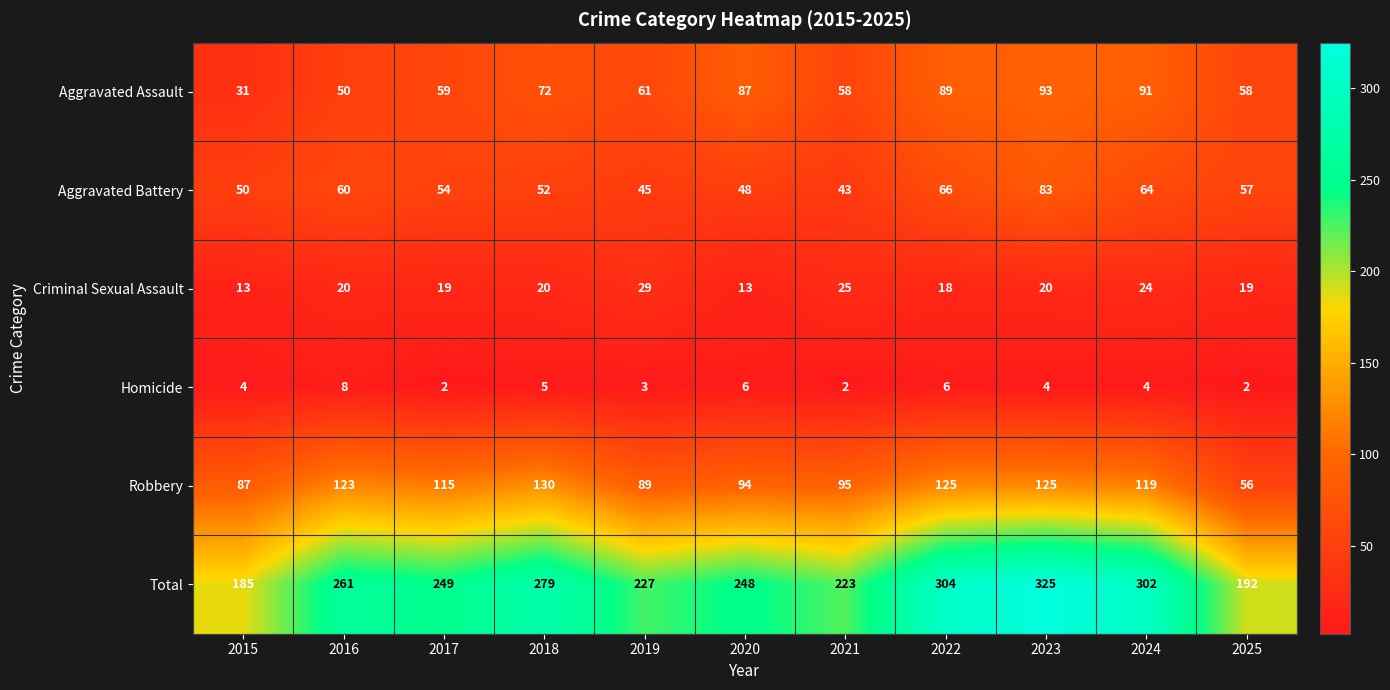

What is the sum of the Criminal Sexual Assault values at 2025 and 2020?

32